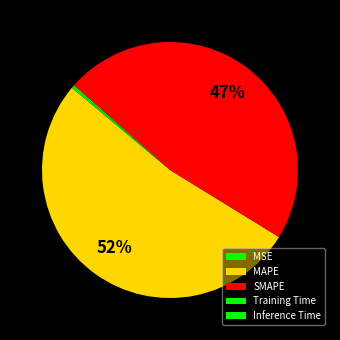

True or false: MAPE accounts for 52% of the total.

True